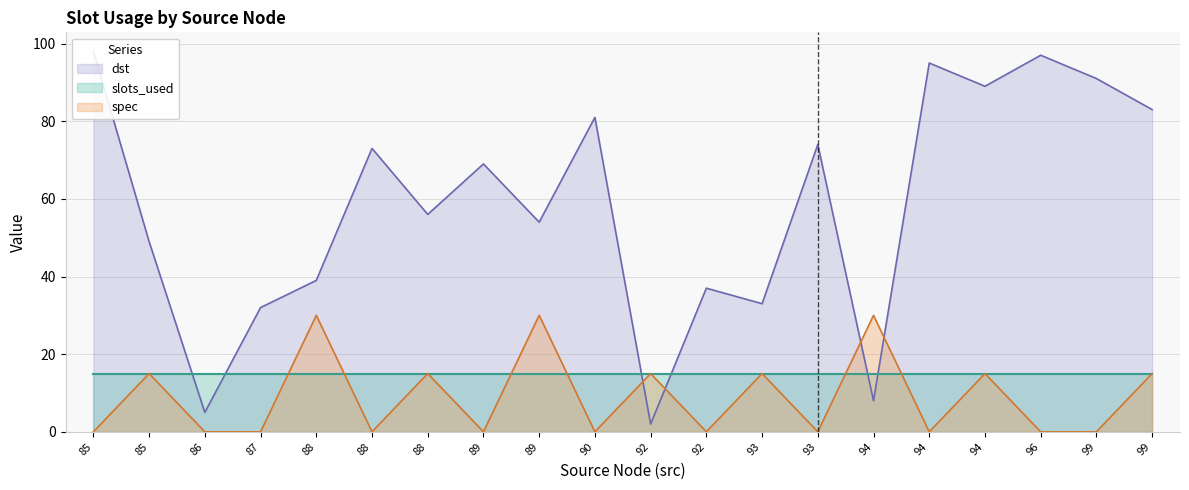

After their last crossing, which series has the higher values: dst or slots_used?

dst